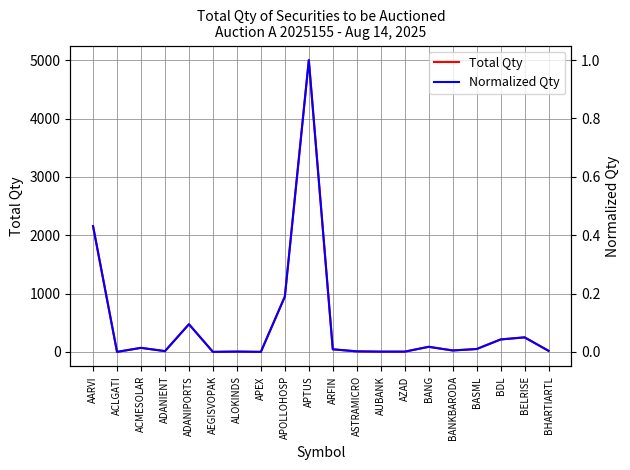

Reading left to right, transcribe all the data shown in this chart.

Total Qty: AARVI=2156.0	ACLGATI=1.0	ACMESOLAR=70.0	ADANIENT=14.0	ADANIPORTS=475.0	AEGISVOPAK=1.0	ALOKINDS=6.0	APEX=1.0	APOLLOHOSP=949.0	APTUS=5001.0	ARFIN=45.0	ASTRAMICRO=10.0	AUBANK=5.0	AZAD=5.0	BANG=88.0	BANKBARODA=25.0	BASML=50.0	BDL=214.0	BELRISE=250.0	BHARTIARTL=19.0
Normalized Qty: AARVI=0.4	ACLGATI=0.0	ACMESOLAR=0.0	ADANIENT=0.0	ADANIPORTS=0.1	AEGISVOPAK=0.0	ALOKINDS=0.0	APEX=0.0	APOLLOHOSP=0.2	APTUS=1.0	ARFIN=0.0	ASTRAMICRO=0.0	AUBANK=0.0	AZAD=0.0	BANG=0.0	BANKBARODA=0.0	BASML=0.0	BDL=0.0	BELRISE=0.0	BHARTIARTL=0.0